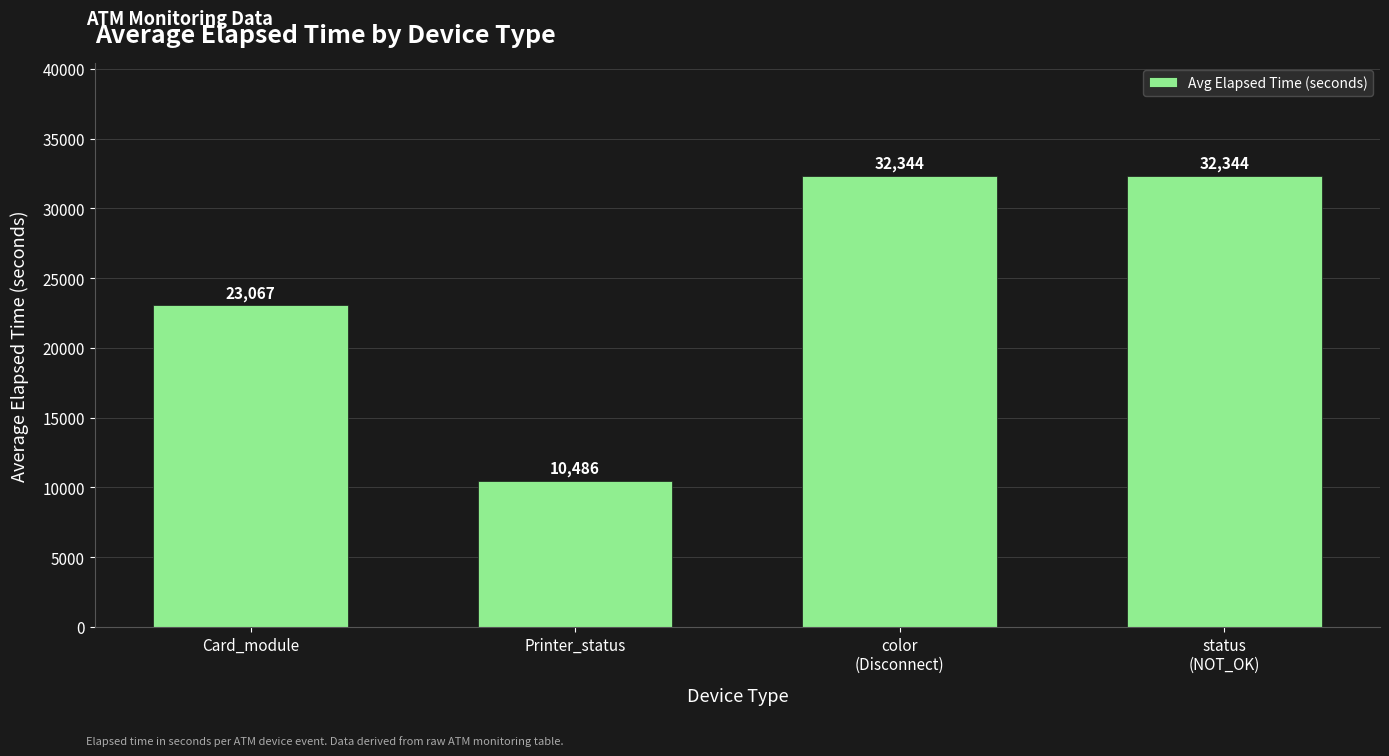

What is the difference between the values at color
(Disconnect) and Card_module?

9277